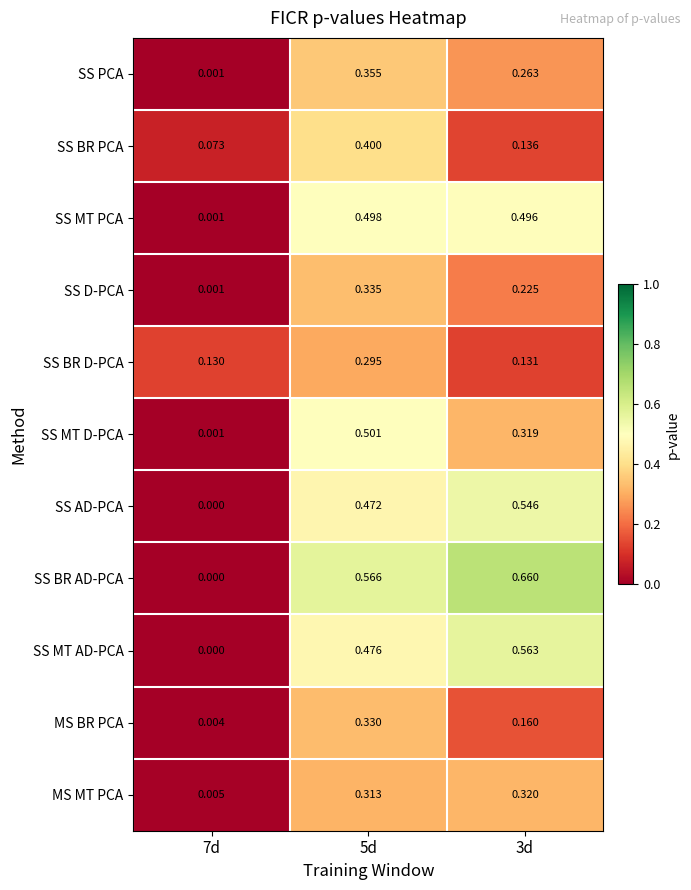

Which series has the largest total across all categories?

SS BR AD-PCA